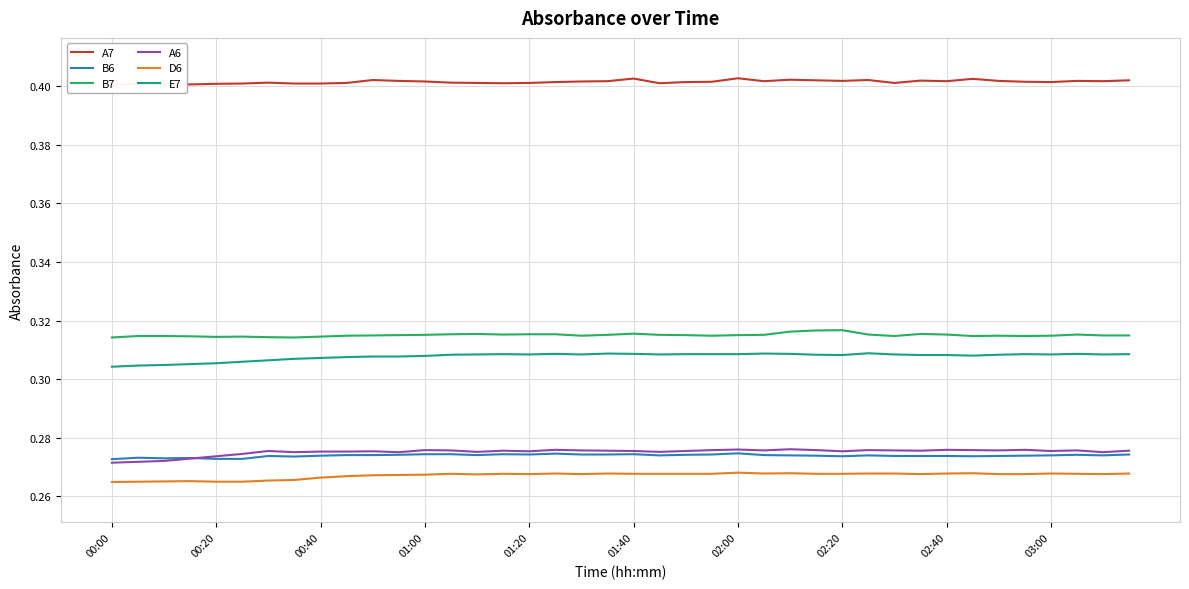

The value of E7 at 01:20 is 0.5. True or false?

False